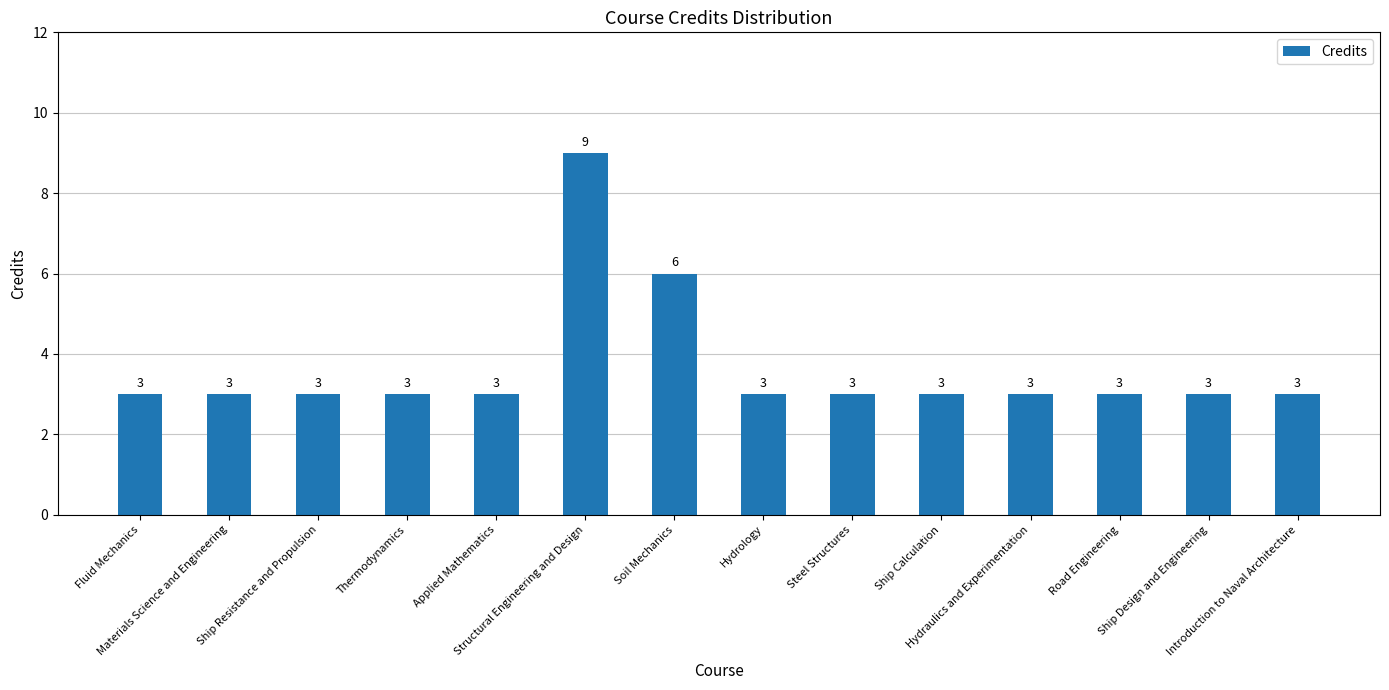

What position from the left is Hydraulics and Experimentation?

11